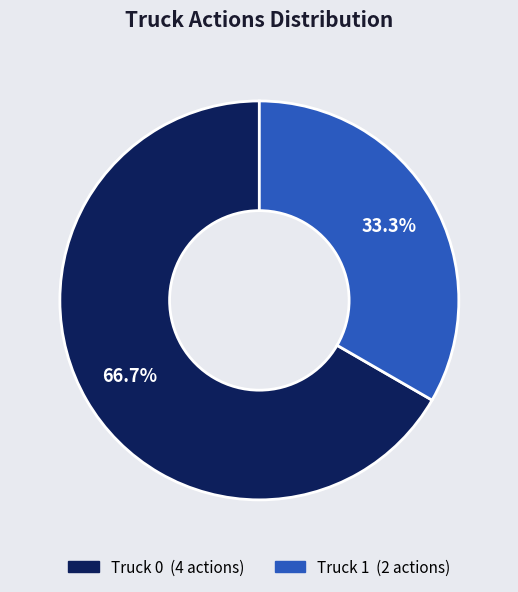

Which slice is the largest?

Truck 0